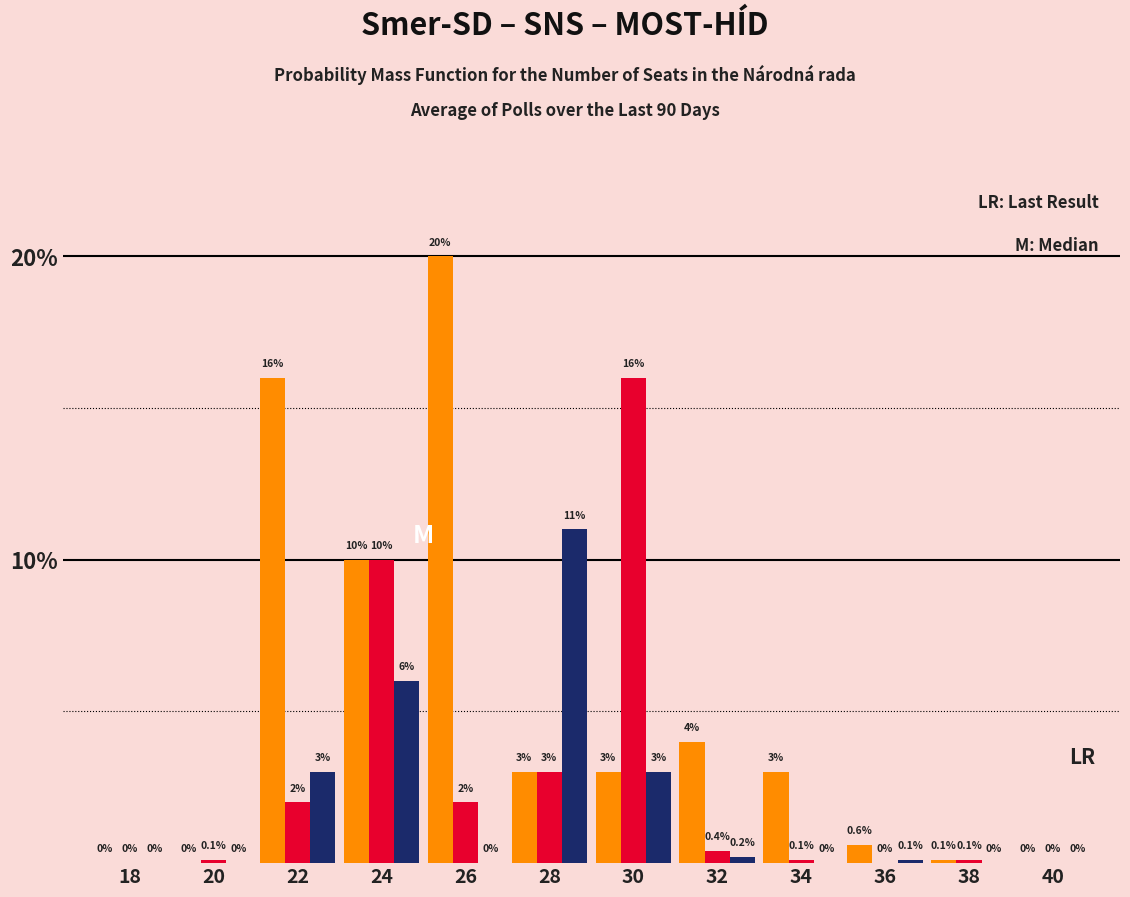

Which category has the highest value across all series?

26